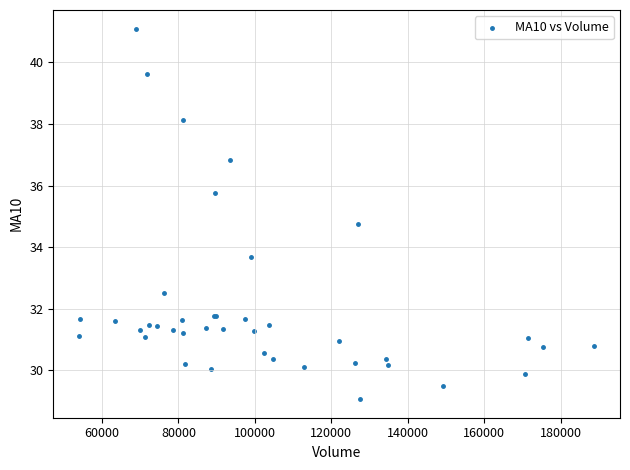

What Y value in the scatter plot is closest to 35?

34.7